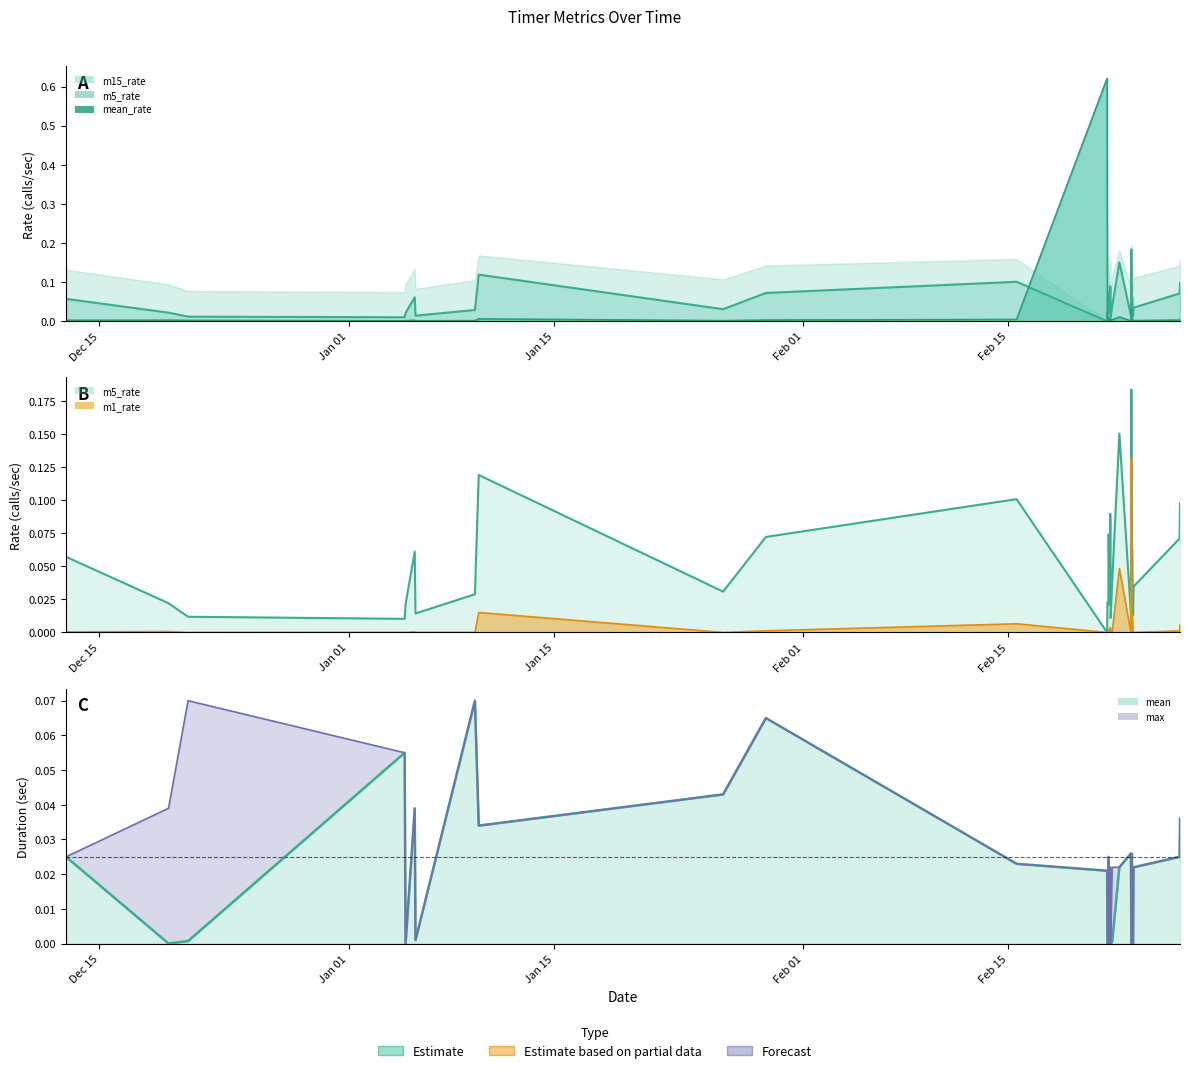

True or false: max has a value of 0.0 at Feb 15.

True